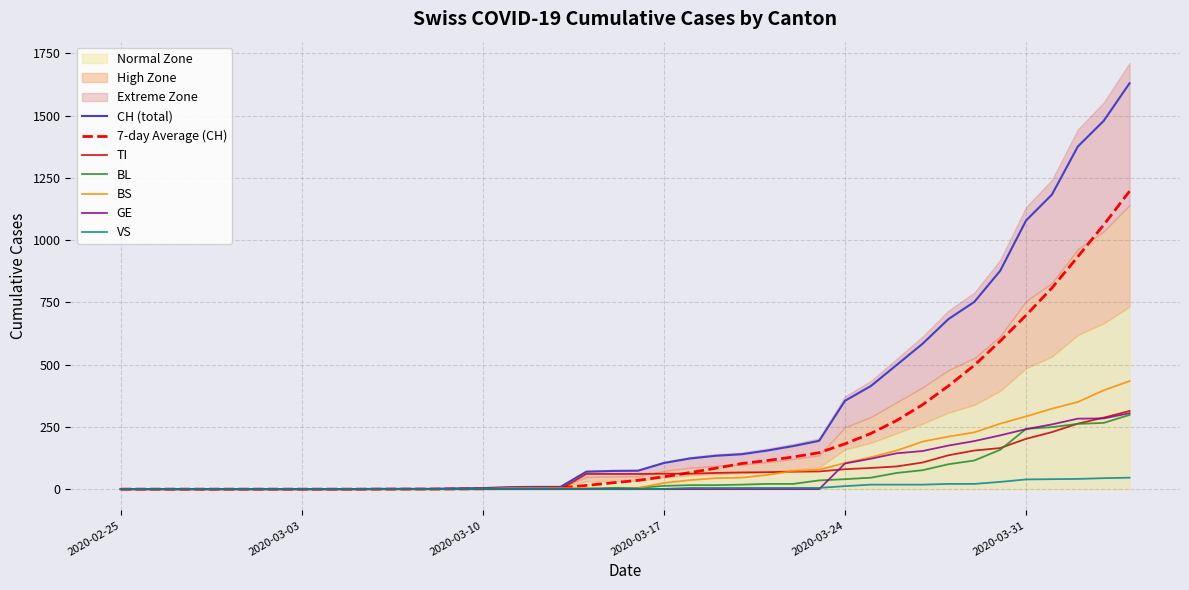

What is the difference between the maximum and second lowest values in the VS series?

46.0